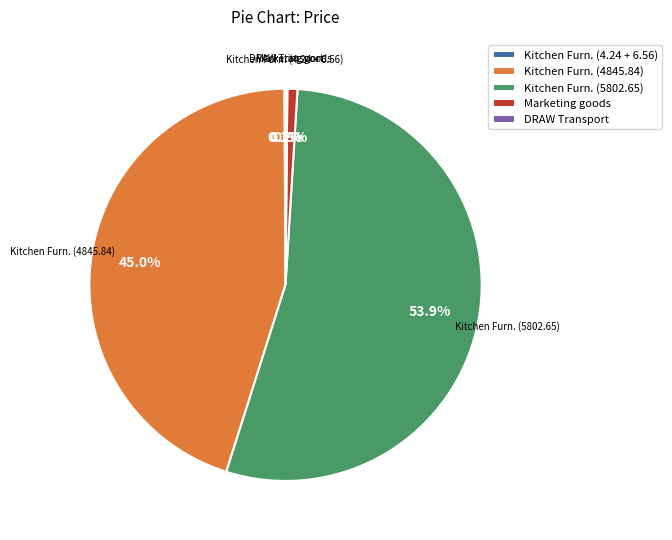

Is the sum of Kitchen Furn. (5802.65) and Marketing goods greater than half?

Yes